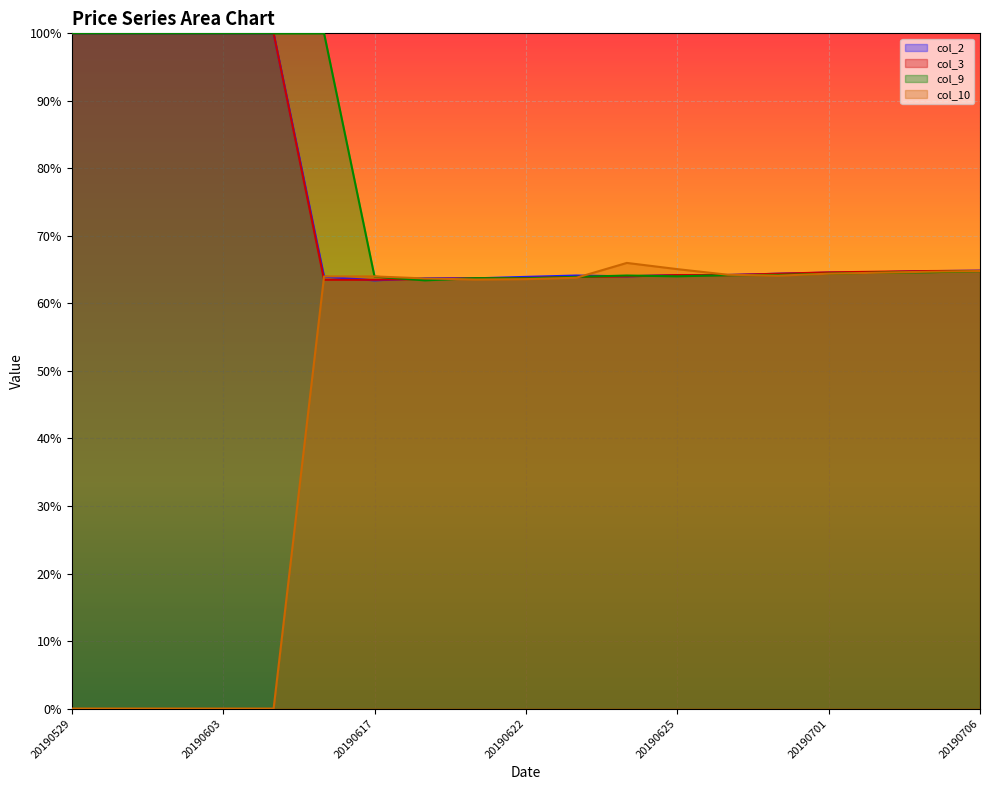

What is the value of the col_9 point at the 2nd from the left?

1.0